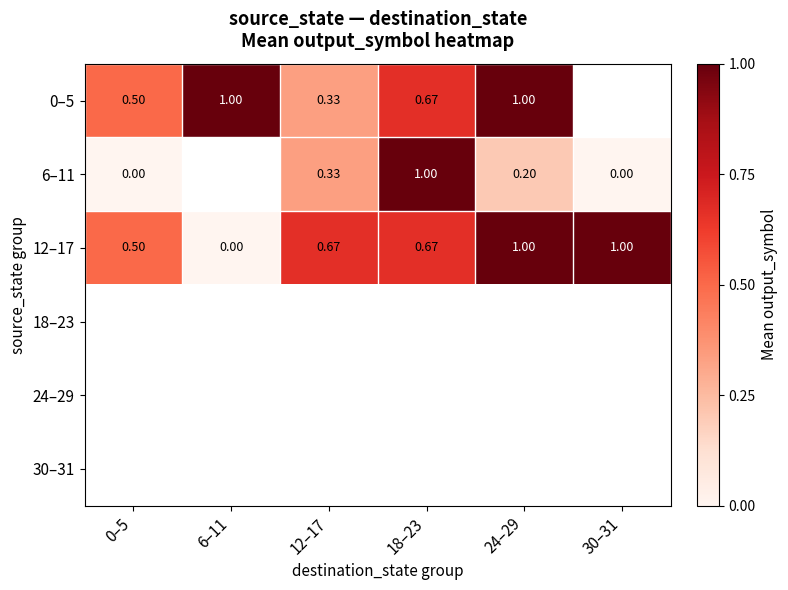

How many categories are shown in the chart?

6